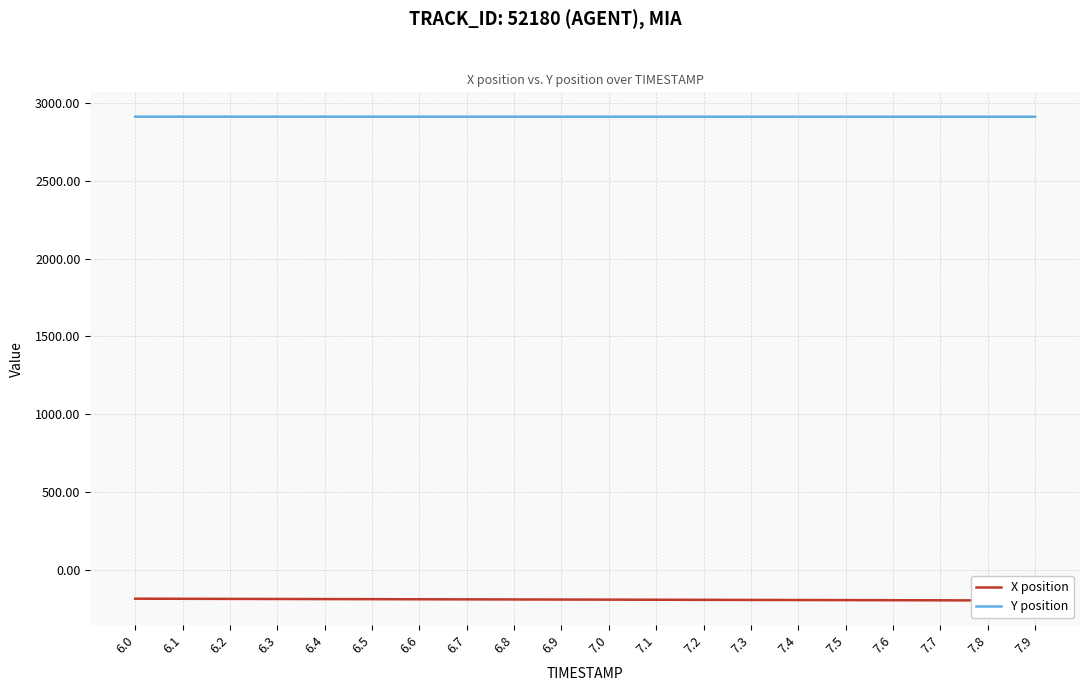

What is the value of the X position point at the 6th from the left?

-189.5